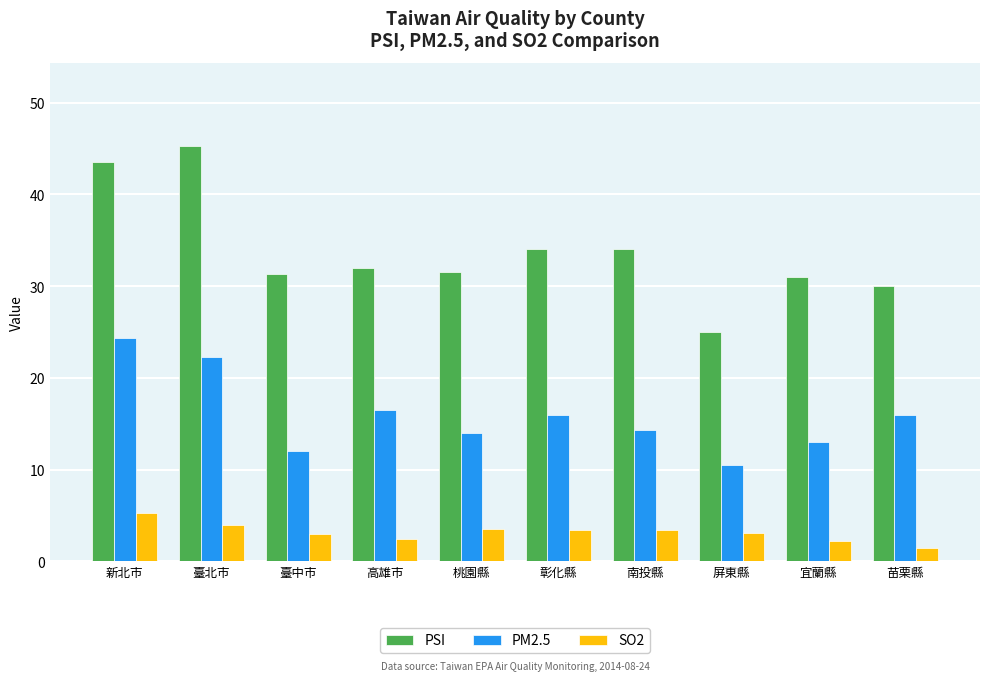

What is the difference between the second highest and minimum values in the PSI series?

18.5